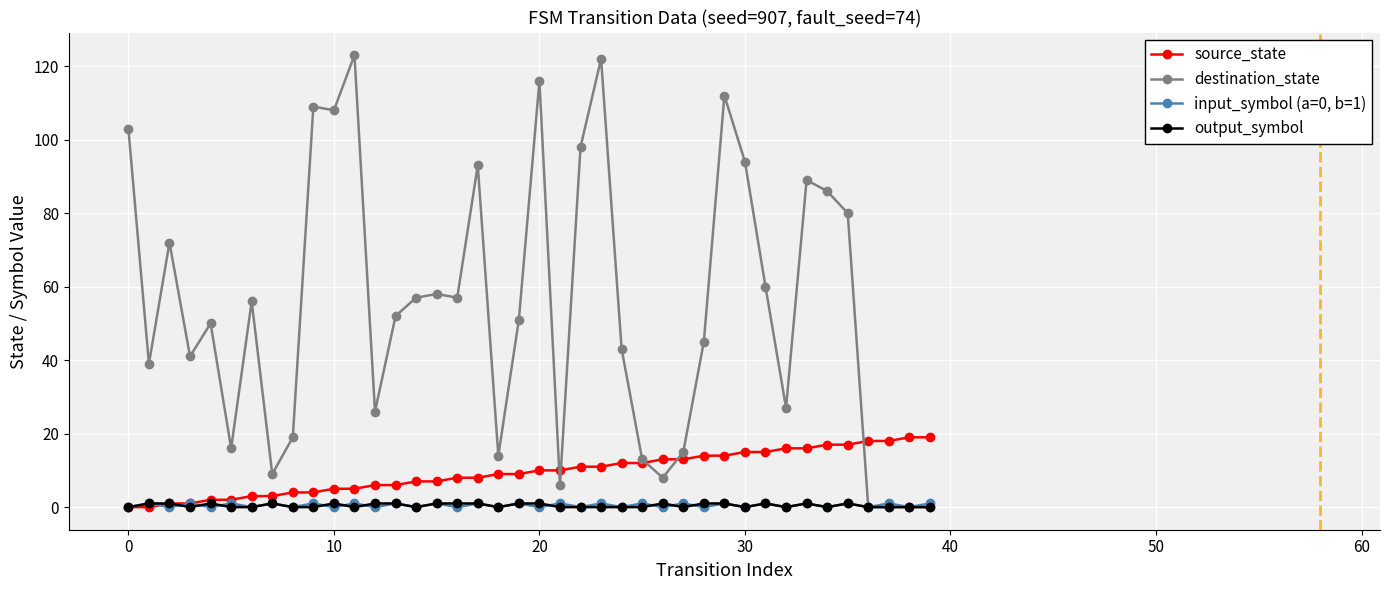

Which series has the largest total across all categories?

destination_state